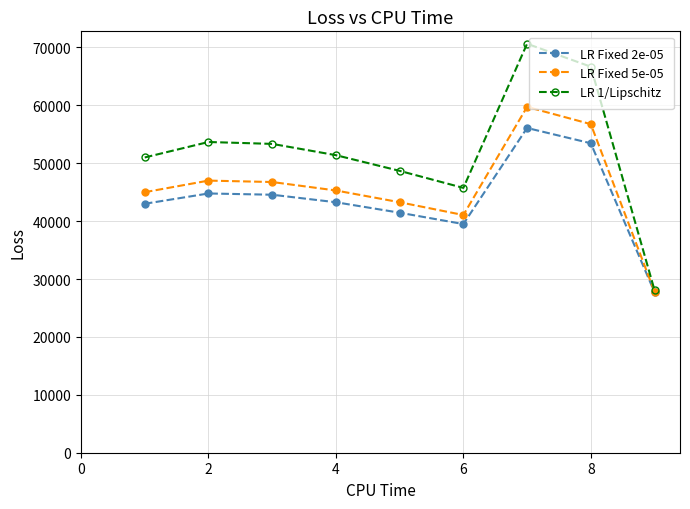

What are all the series names shown in the legend?

LR Fixed 2e-05, LR Fixed 5e-05, LR 1/Lipschitz